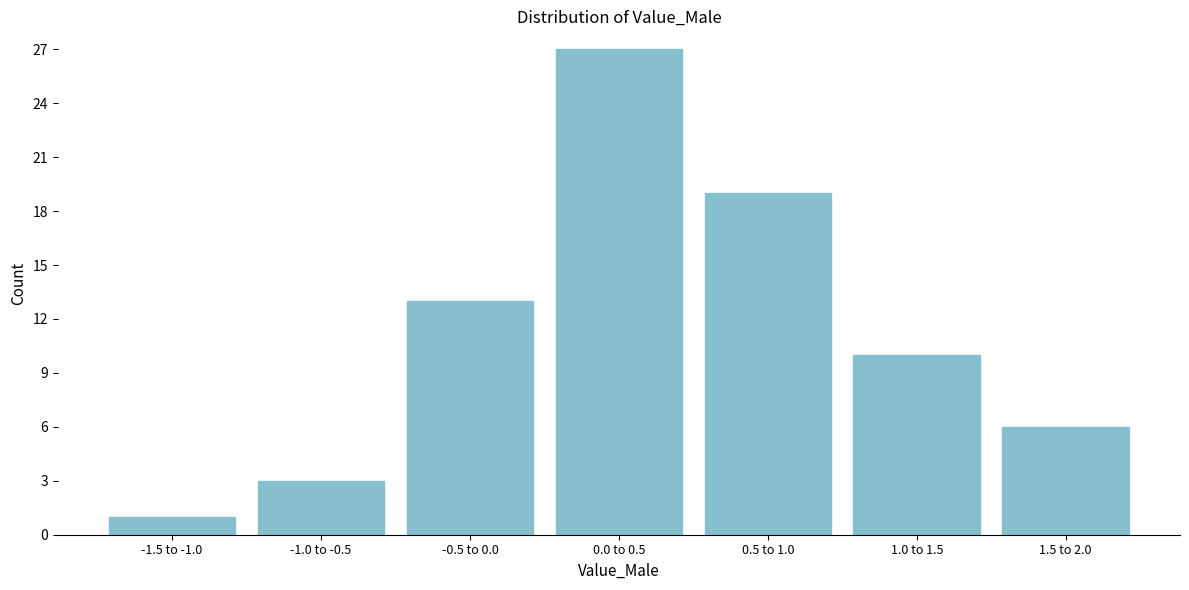

Reading right to left, list all the values displayed in this chart.

1.5 to 2.0=6	1.0 to 1.5=10	0.5 to 1.0=19	0.0 to 0.5=27	-0.5 to 0.0=13	-1.0 to -0.5=3	-1.5 to -1.0=1